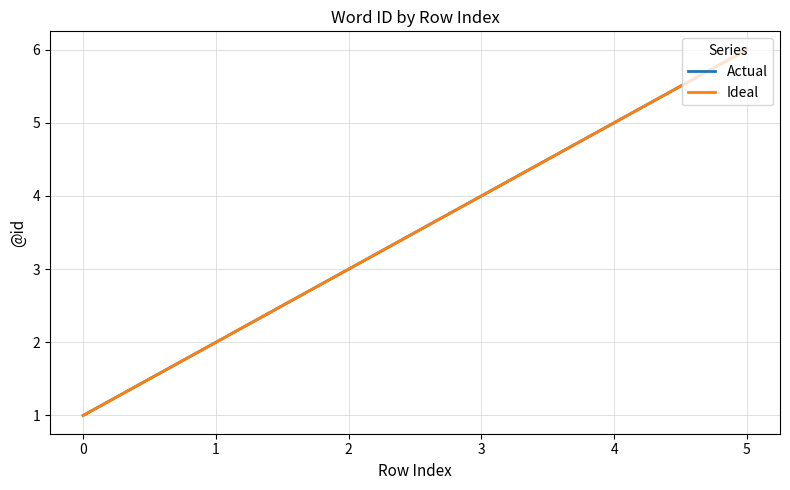

Does the chart have visible grid lines?

Yes